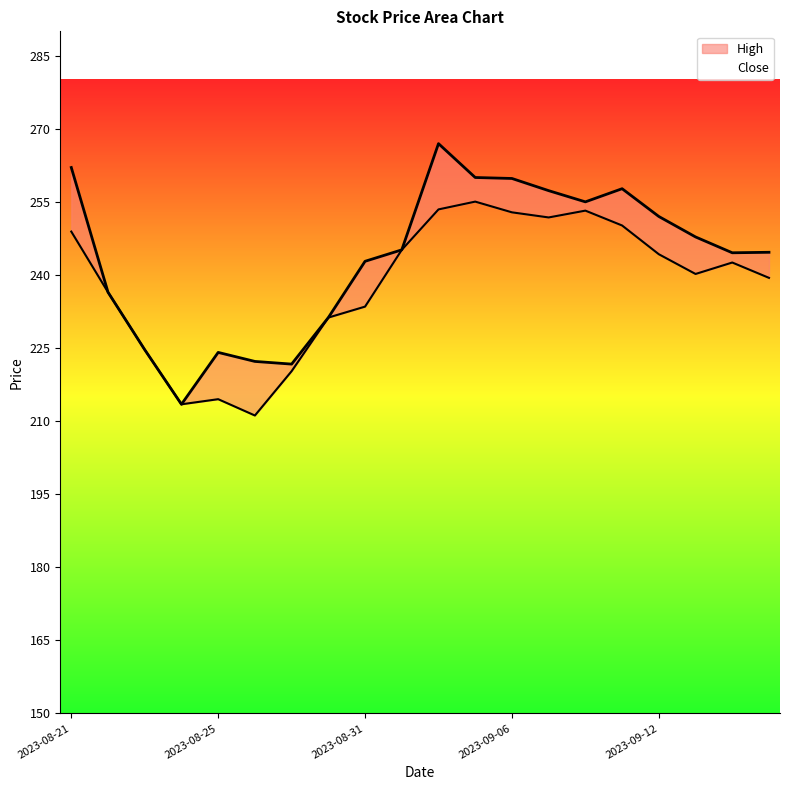

Rank the categories by High value from highest to lowest.

2023-09-04, 2023-08-21, 2023-09-05, 2023-09-06, 2023-09-11, 2023-09-07, 2023-09-08, 2023-09-12, 2023-09-13, 2023-09-01, 2023-09-15, 2023-09-14, 2023-08-31, 2023-08-22, 2023-08-30, 2023-08-23, 2023-08-25, 2023-08-28, 2023-08-29, 2023-08-24